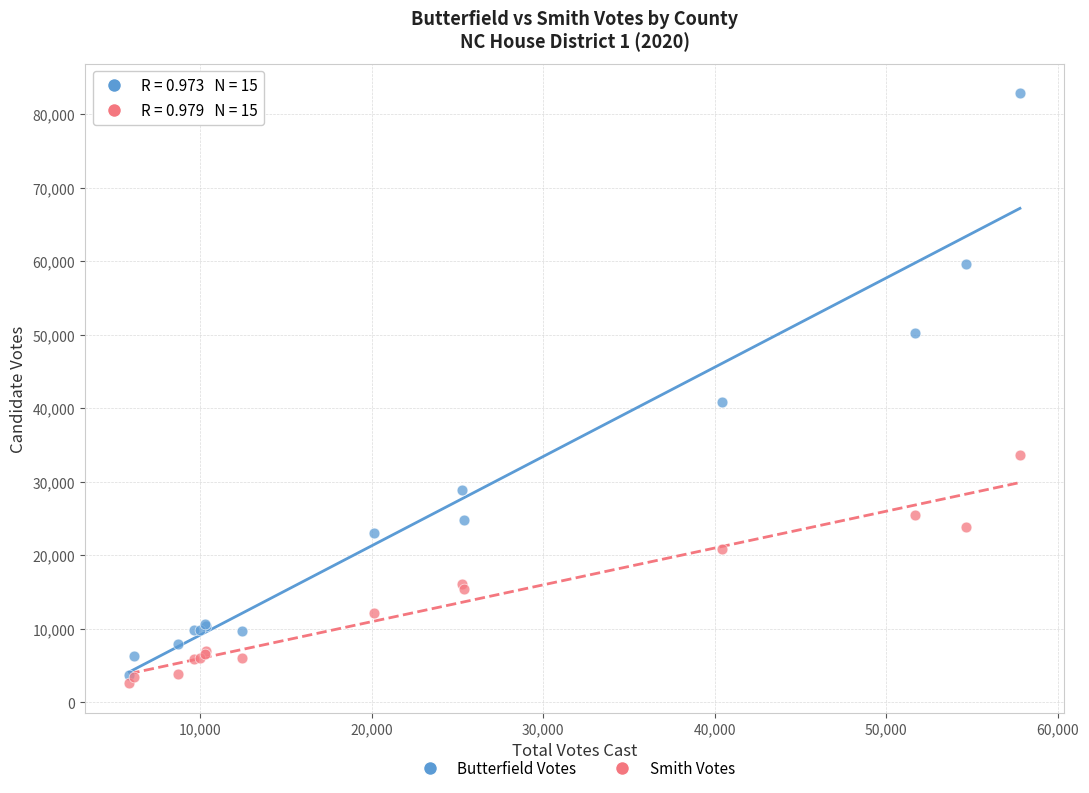

In the Butterfield Votes series, what Y value is closest to 43252?

40813